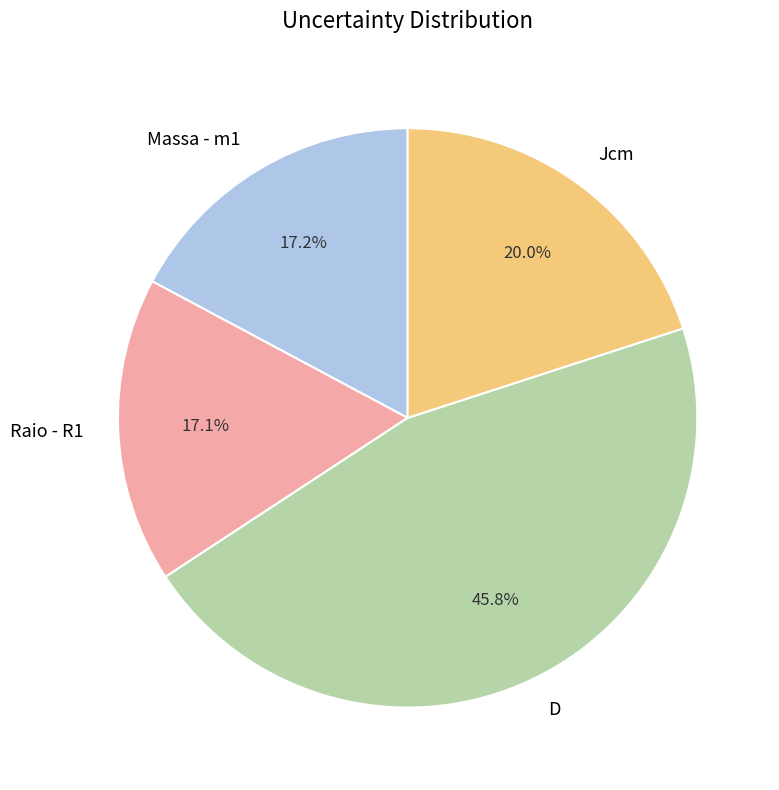

To the nearest percent, what is the difference between the largest and smallest slice percentages?

29%